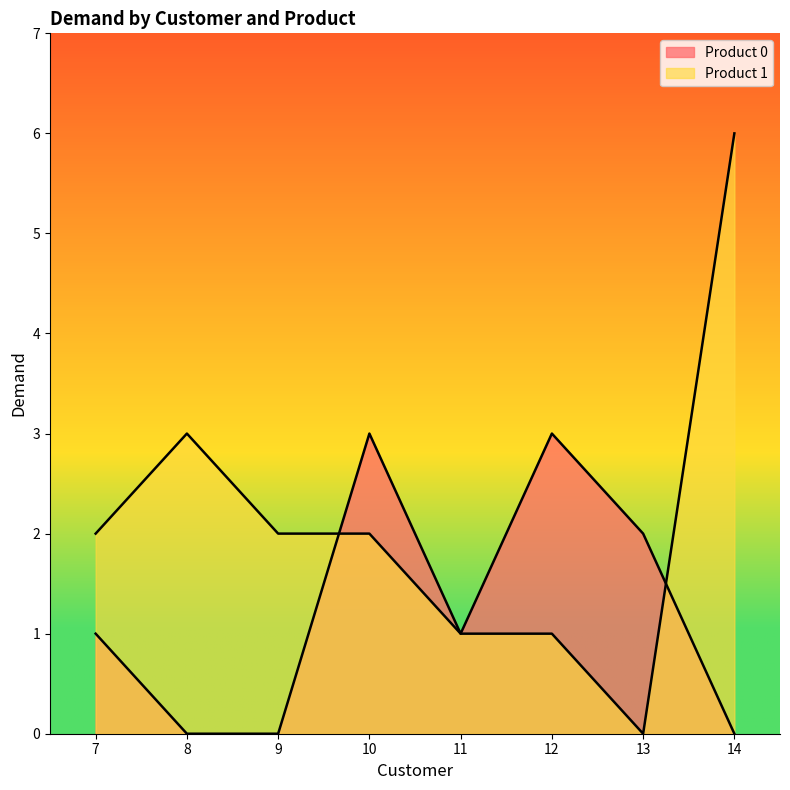

In Product 0, how many points are lower than both neighbors (excluding endpoints)?

1